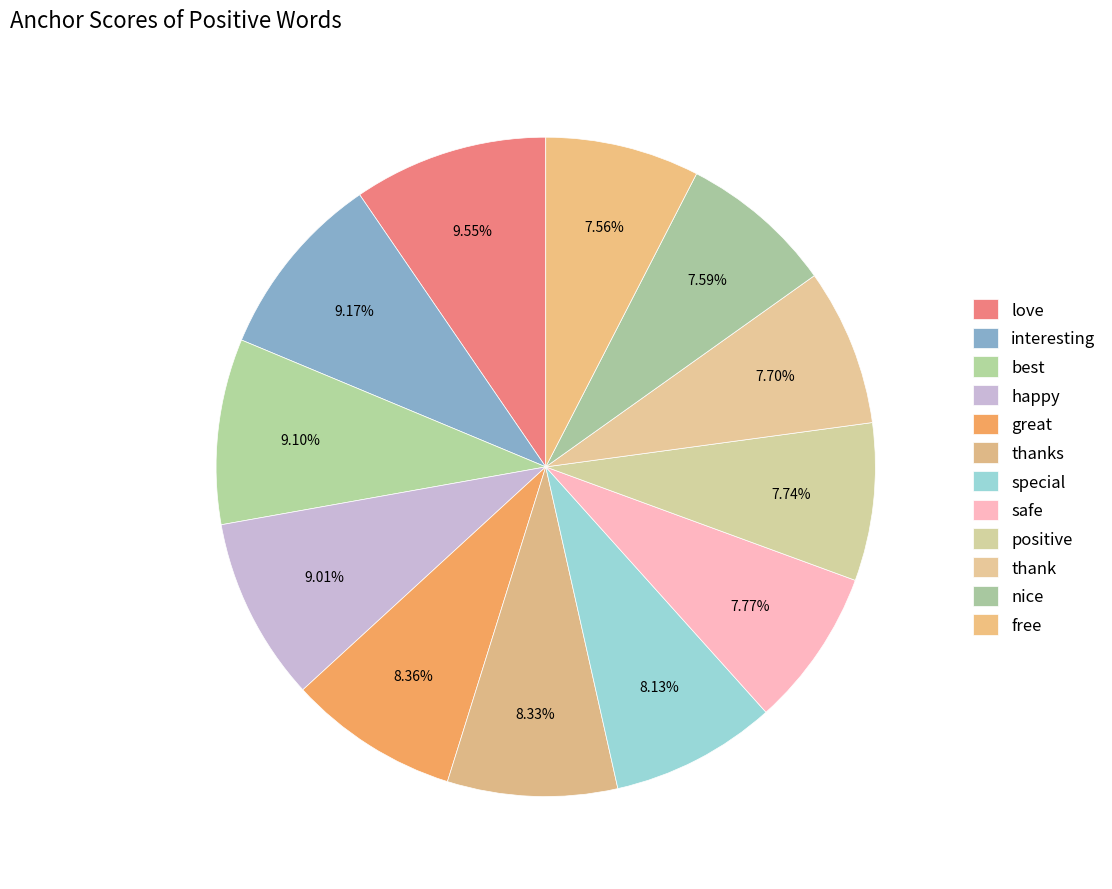

What is the total percentage of thanks and nice?

15.9%